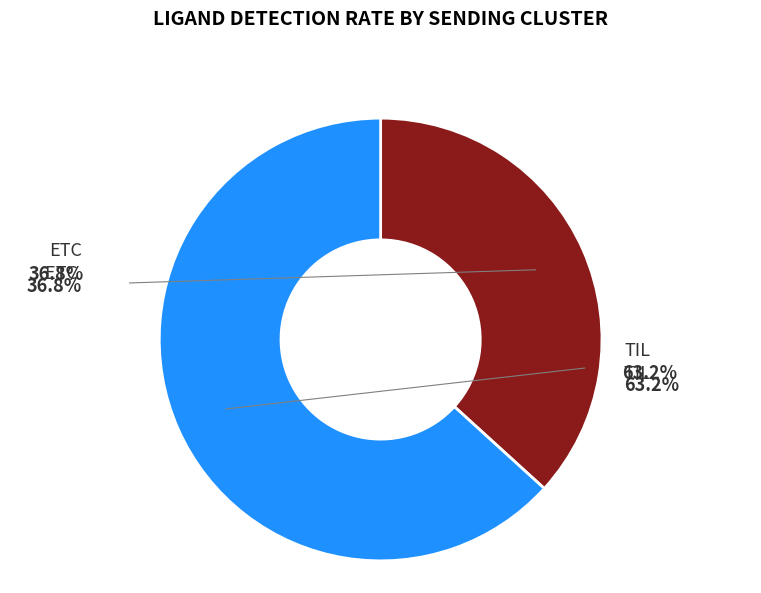

Count the number of slices in the pie.

2